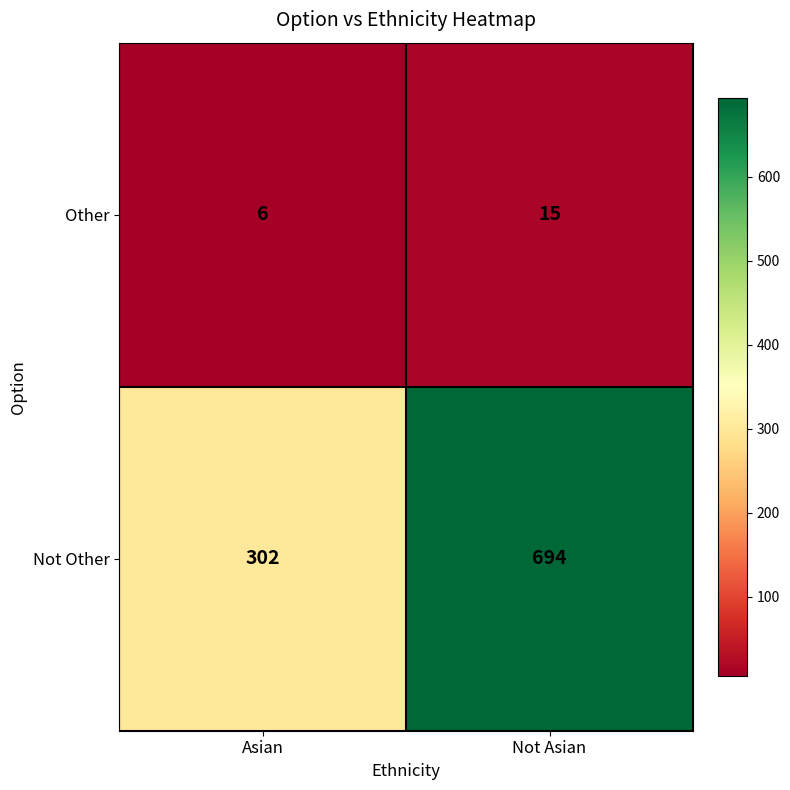

Which category has the lowest value across all series?

Asian